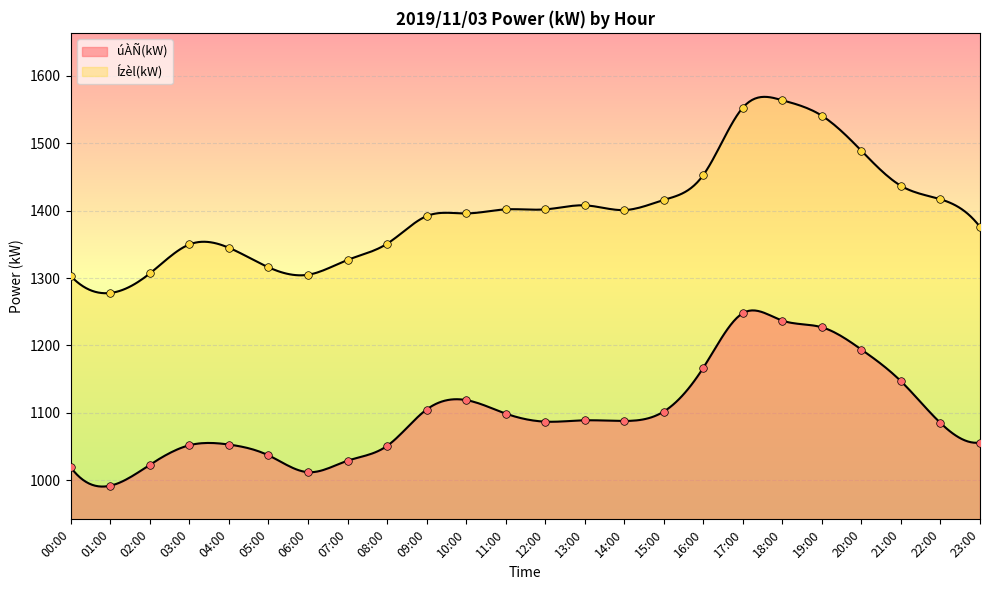

At how many categories does at least one series exceed 1151?

24